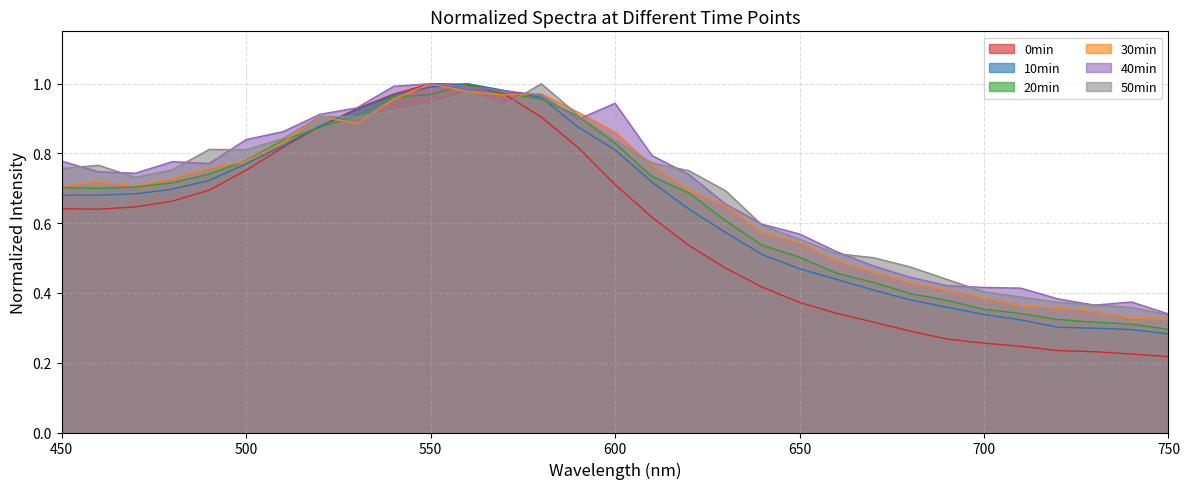

How many intersections are there between 20min and 10min?

2